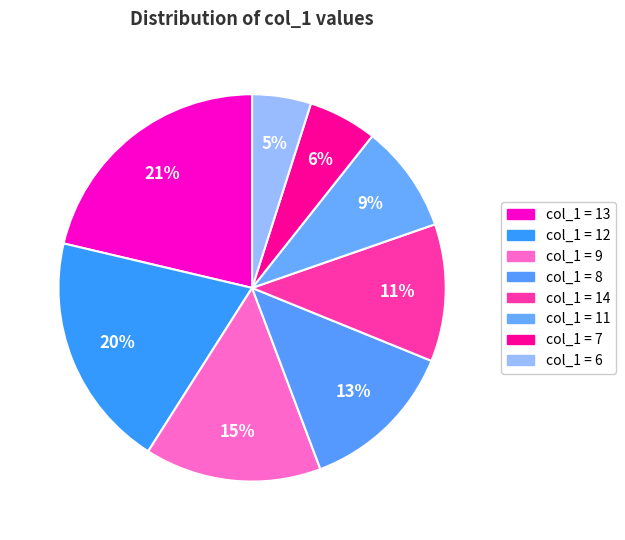

Count the number of slices in the pie.

8